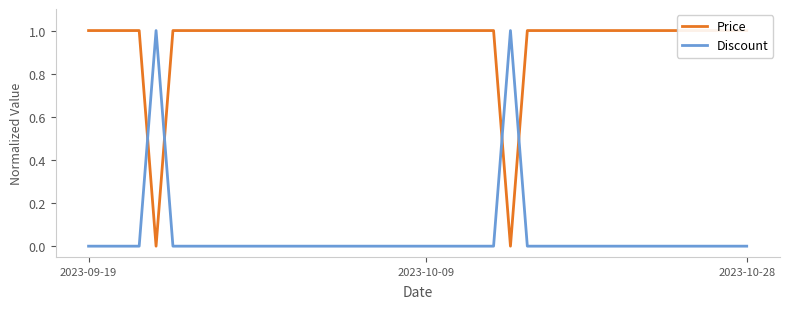

Does the chart display data point markers on the line(s)?

No